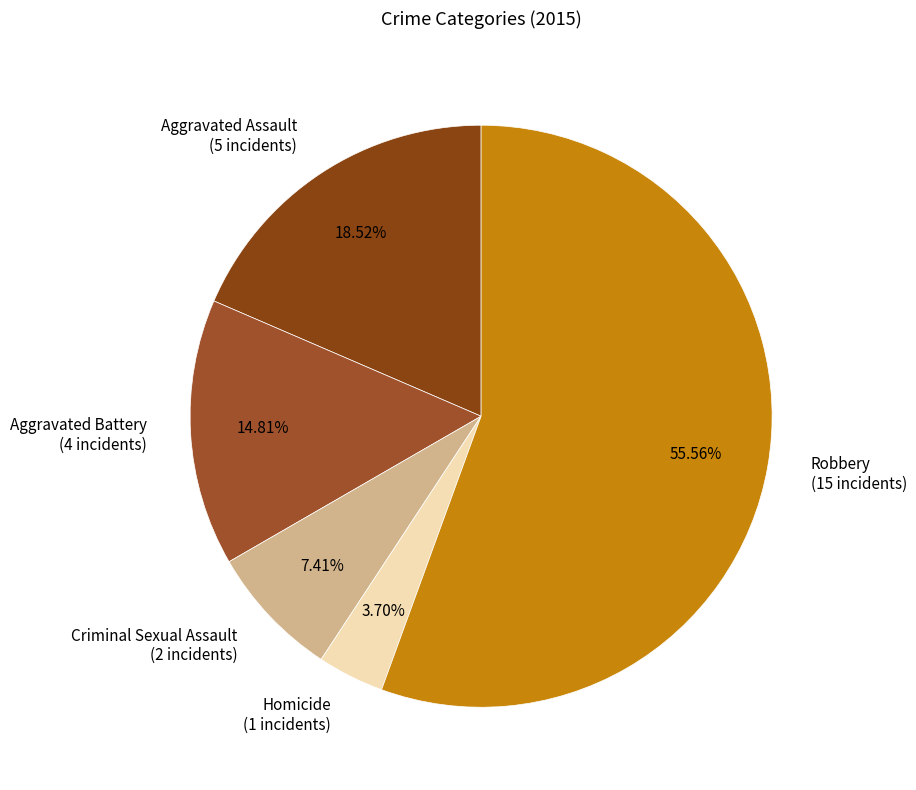

The Aggravated Assault slice represents 11% of the pie. True or false?

False